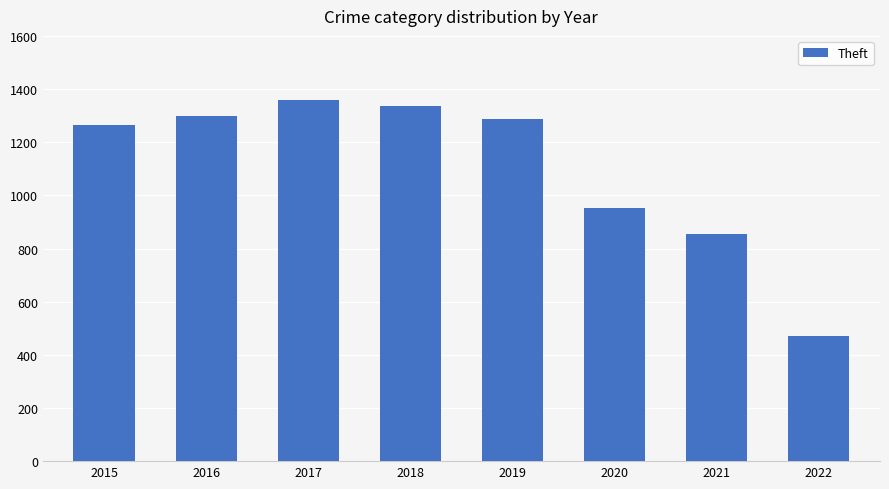

Which label corresponds to the smallest value in the chart?

2022